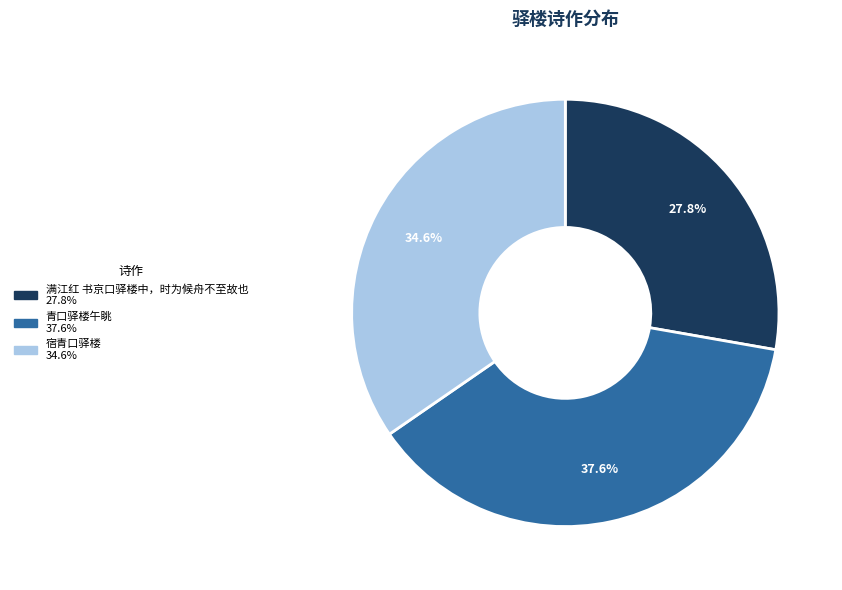

Which category has the smallest portion of the pie?

满江红 书京口驿楼中，时为候舟不至故也